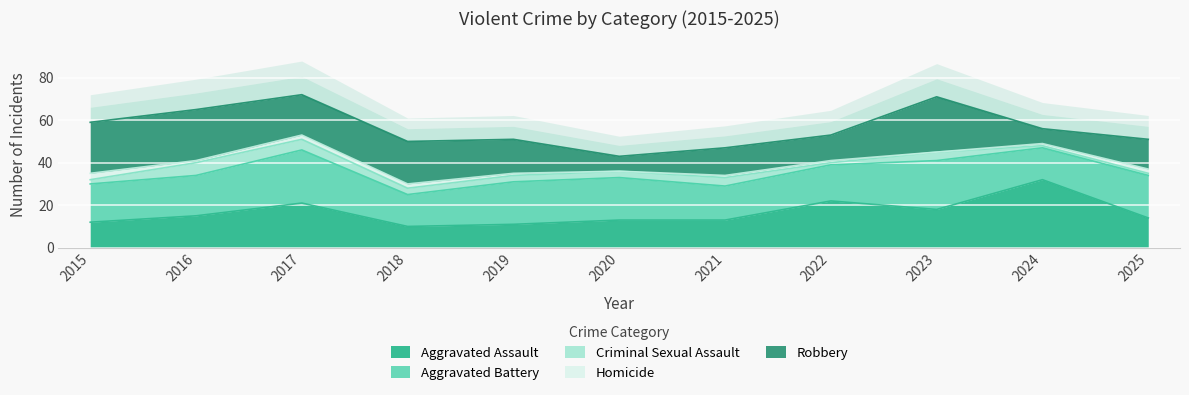

What is the sum of all Criminal Sexual Assault values?

33